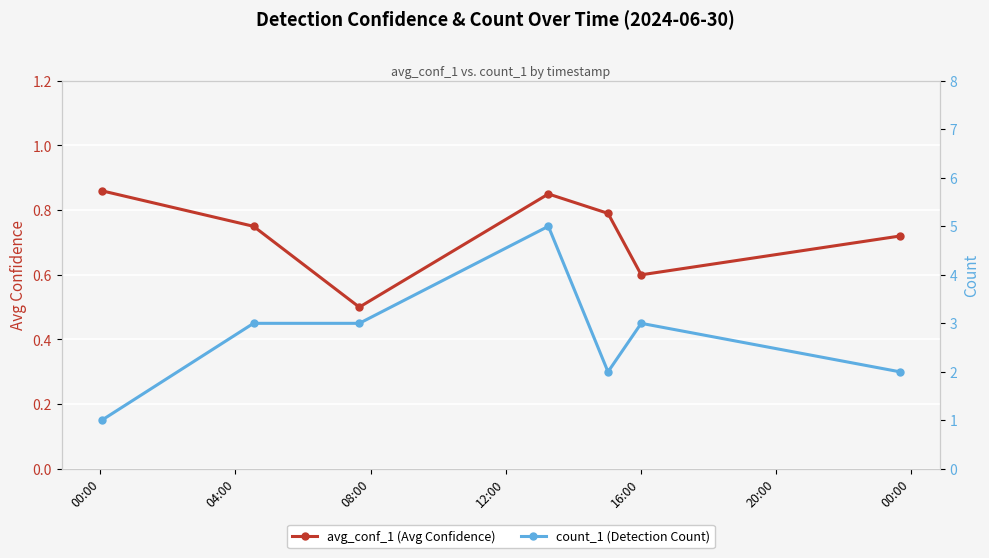

True or false: count_1 (Detection Count) and avg_conf_1 (Avg Confidence) intersect in this chart.

False